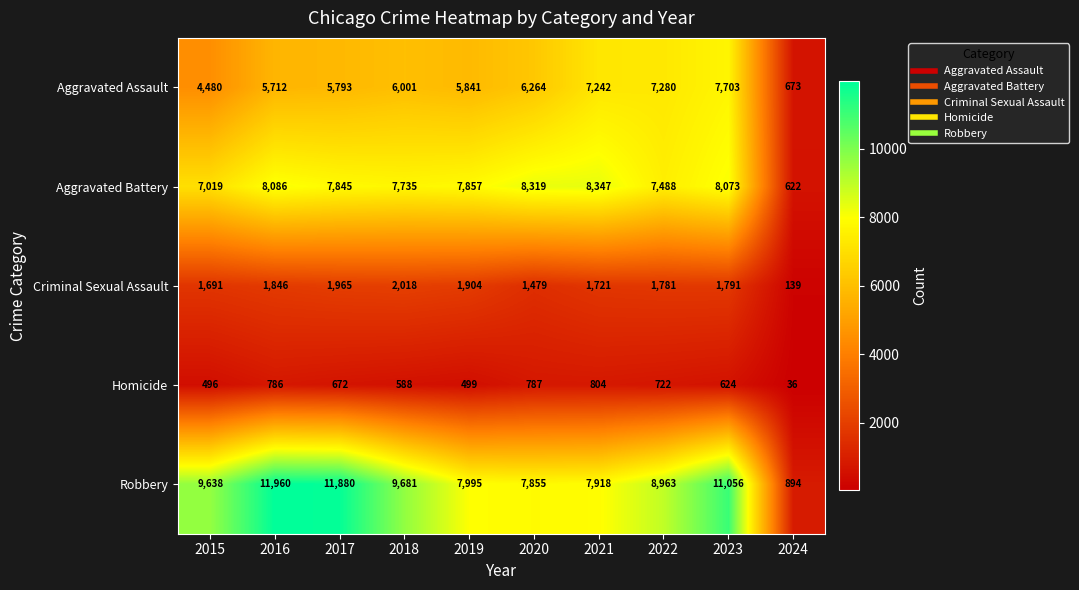

List the series in order of their peak value, highest first.

Robbery, Aggravated Battery, Aggravated Assault, Criminal Sexual Assault, Homicide